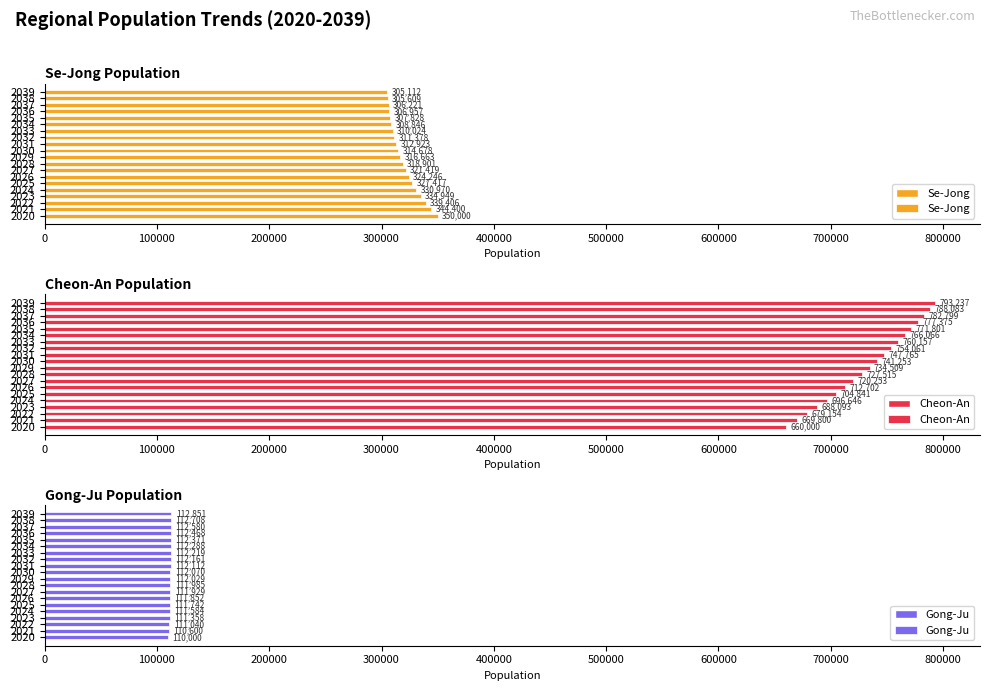

How many bars are there in total?

60